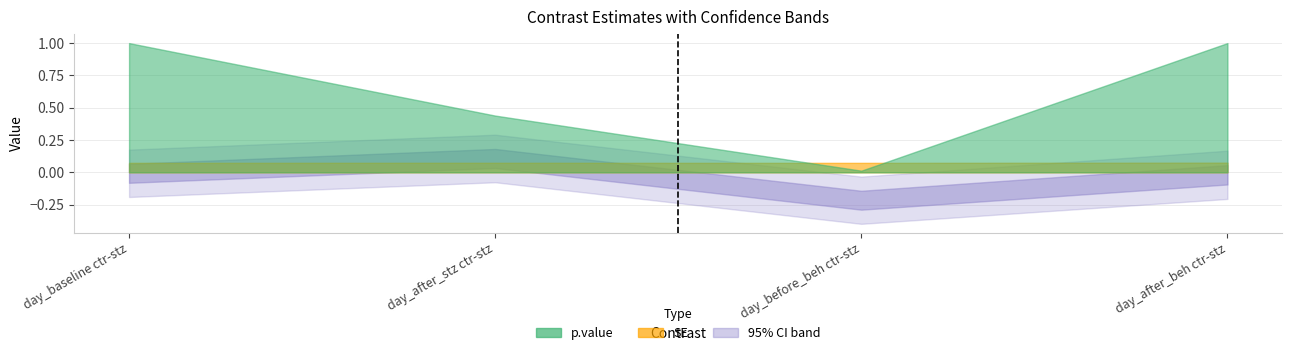

Reading right to left, extract all data points from this chart.

SE: 0.1	0.1	0.1	0.1
p.value: 1.0	0.0	0.4	1.0
asymp.LCL: -0.2	-0.4	-0.1	-0.2
asymp.UCL: 0.2	-0.0	0.3	0.2
estimate: -0.0	-0.2	0.1	-0.0